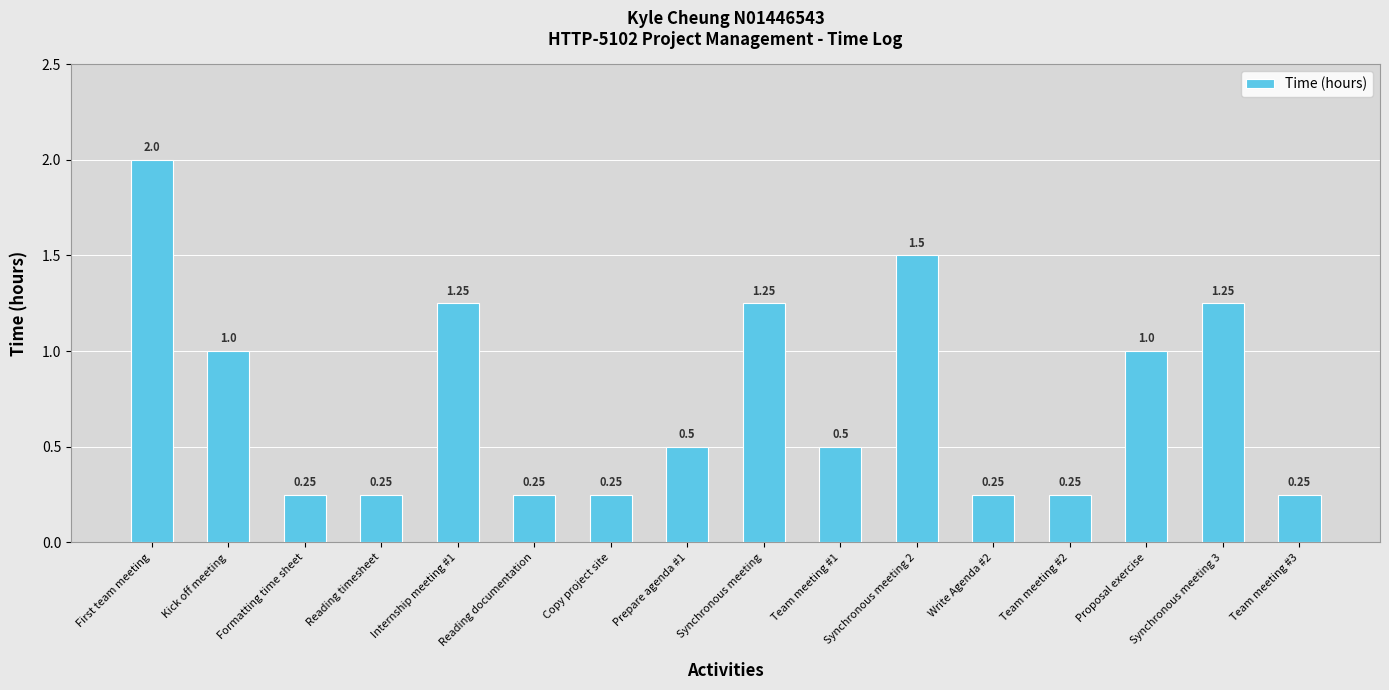

What is the sum of all values?

12.0